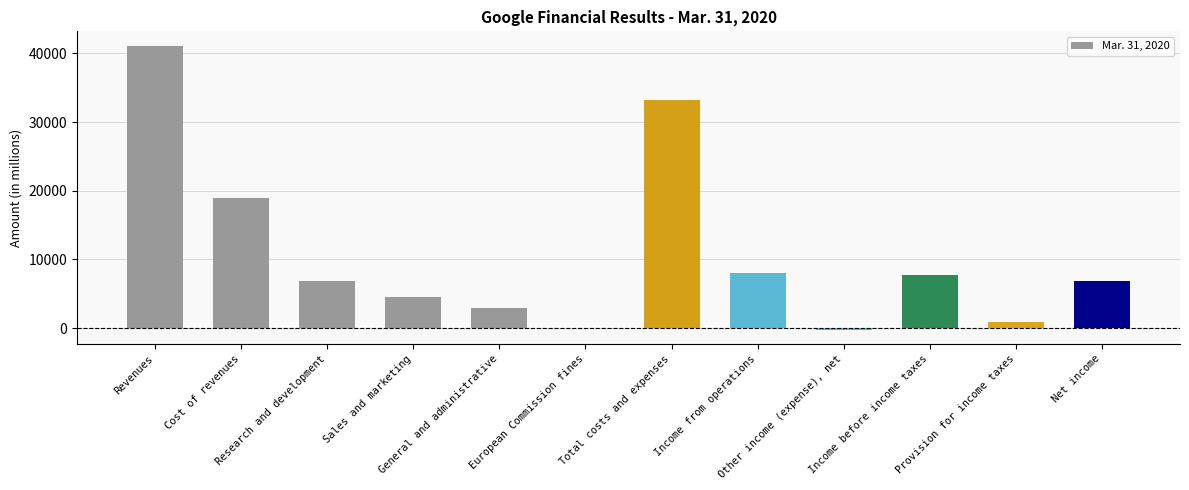

How many categories are shown in the chart?

12